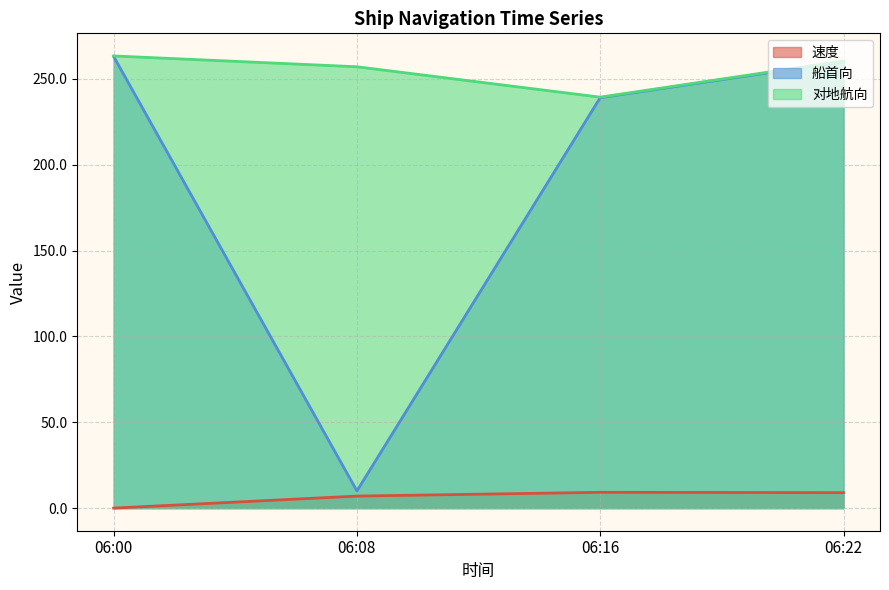

True or false: 对地航向 has a value of 260.4 at 06:22.

True